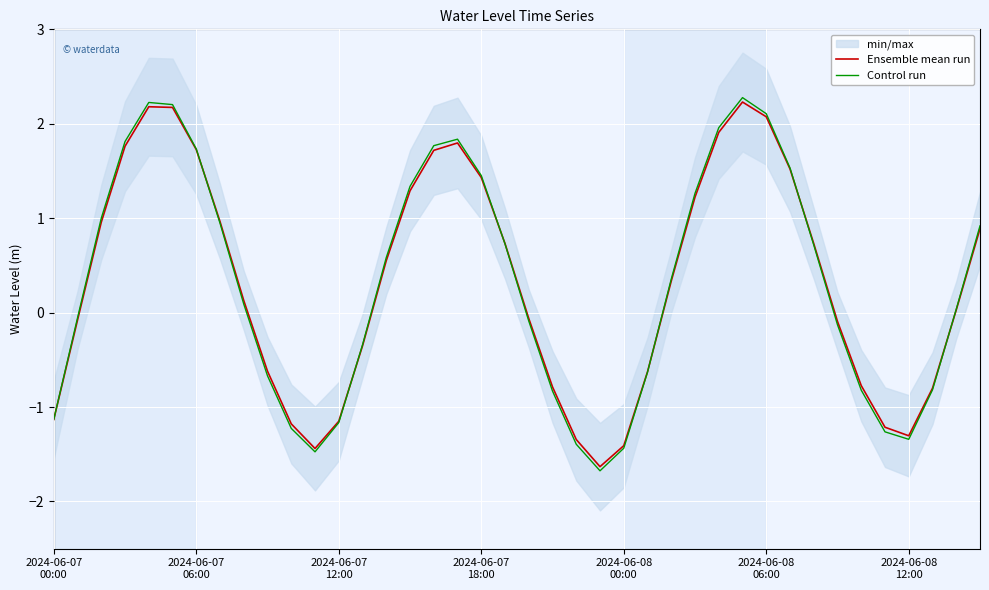

What is the difference between the maximum and minimum values in the Control run series?

4.0